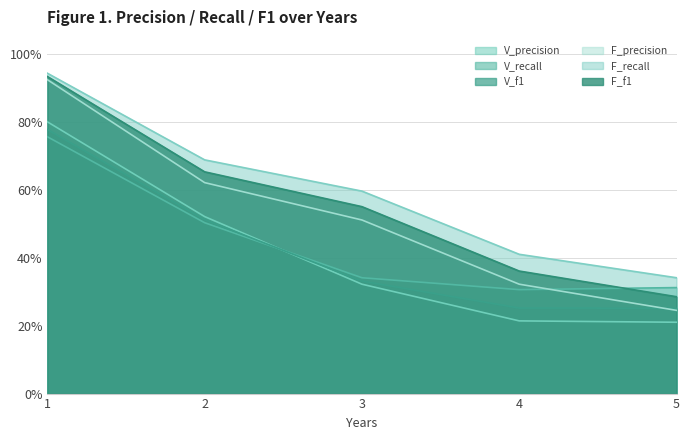

Reading right to left, list all the values displayed in this chart.

V_precision: 5=0.2	4=0.2	3=0.3	2=0.5	1=0.8
V_recall: 5=0.3	4=0.3	3=0.3	2=0.5	1=0.8
V_f1: 5=0.3	4=0.3	3=0.3	2=0.5	1=0.8
F_precision: 5=0.2	4=0.3	3=0.5	2=0.6	1=0.9
F_recall: 5=0.3	4=0.4	3=0.6	2=0.7	1=0.9
F_f1: 5=0.3	4=0.4	3=0.6	2=0.7	1=0.9